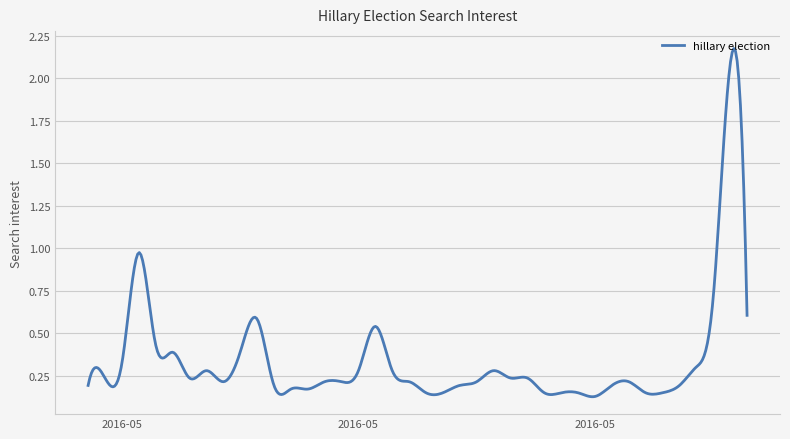

What is the difference between the maximum and minimum values?

2.0